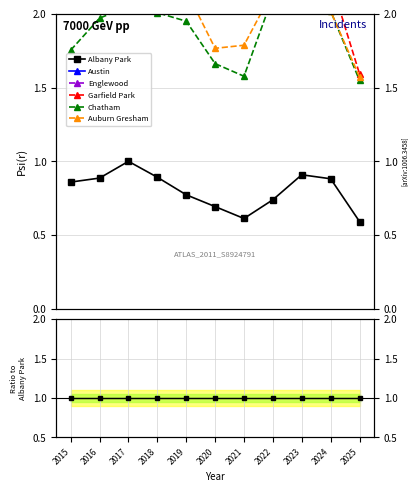

Rank the categories by Austin value from lowest to highest.

2017, 2015, 2023, 2024, 2018, 2016, 2025, 2022, 2019, 2021, 2020